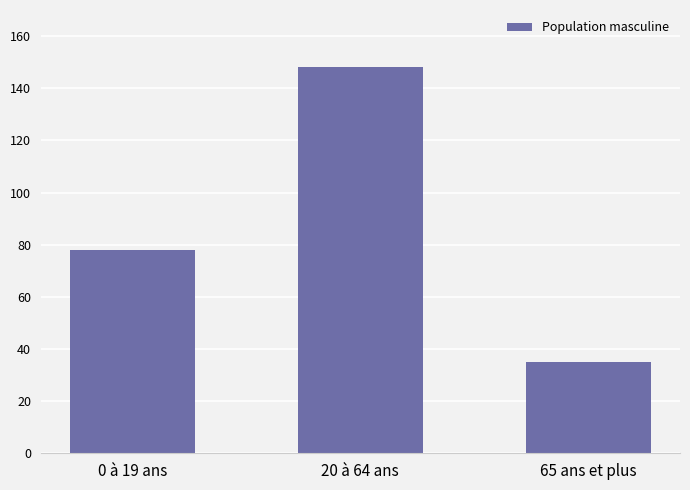

Are the bars grouped side by side (vs. stacked)?

No